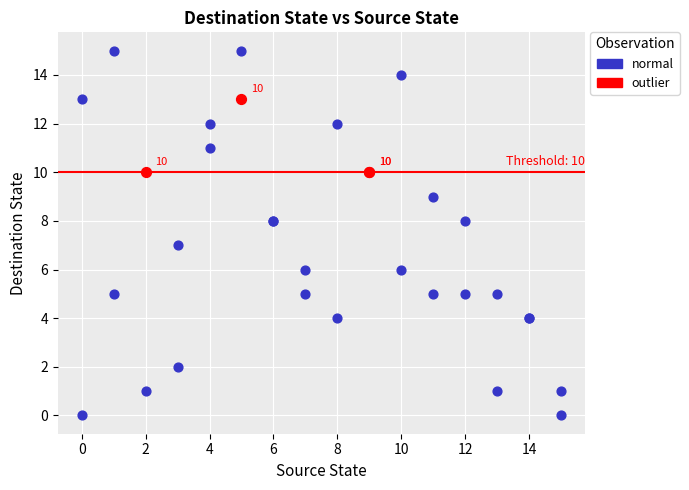

Which series contains the highest Y value?

normal